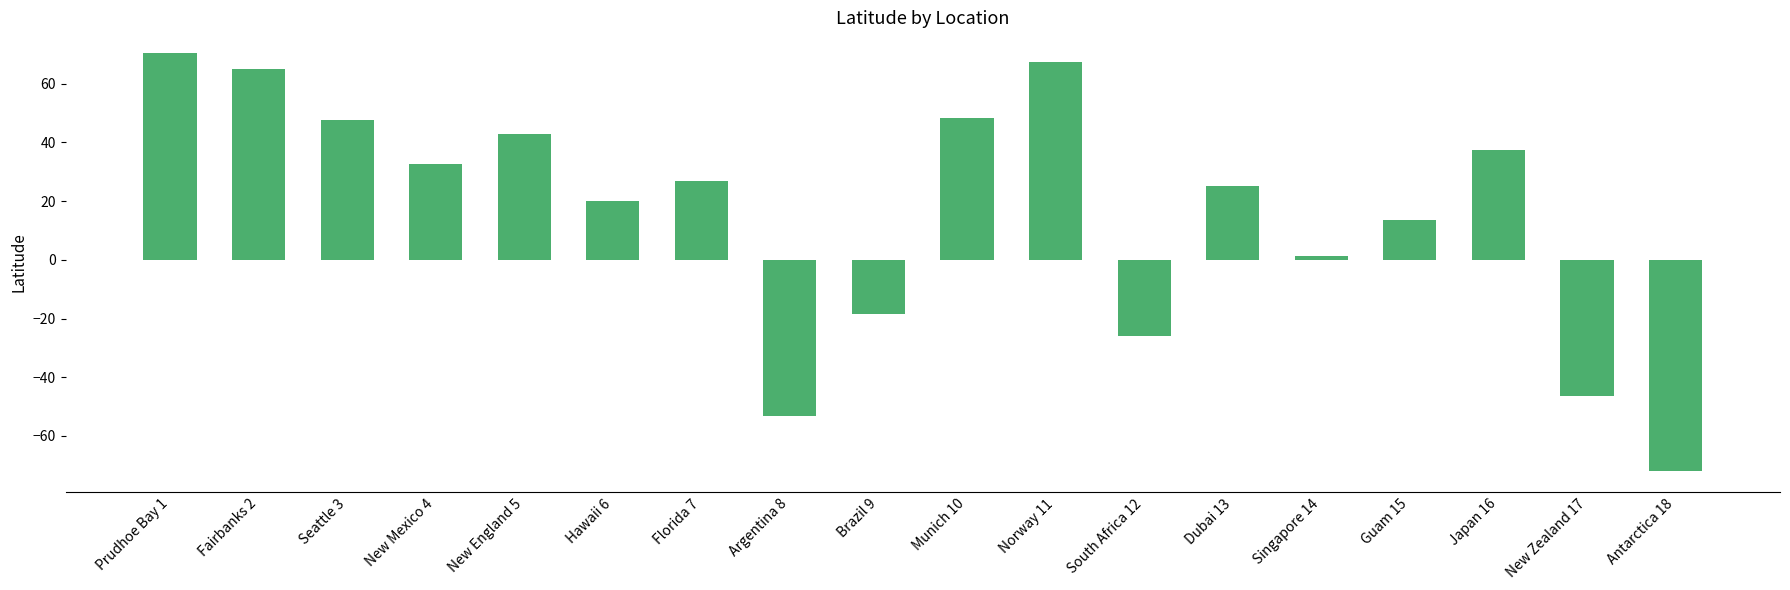

The chart shows a value of 32.8 at New Mexico 4. True or false?

True